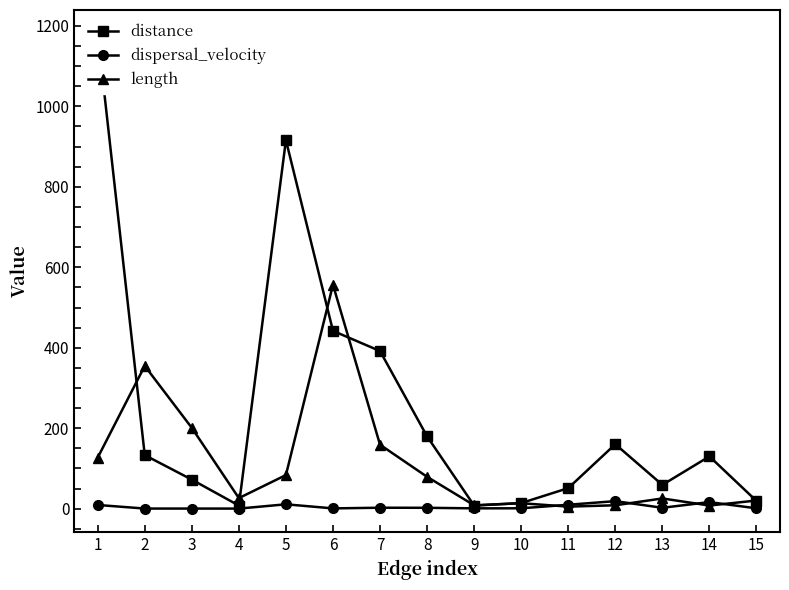

Which series has the largest total across all categories?

distance